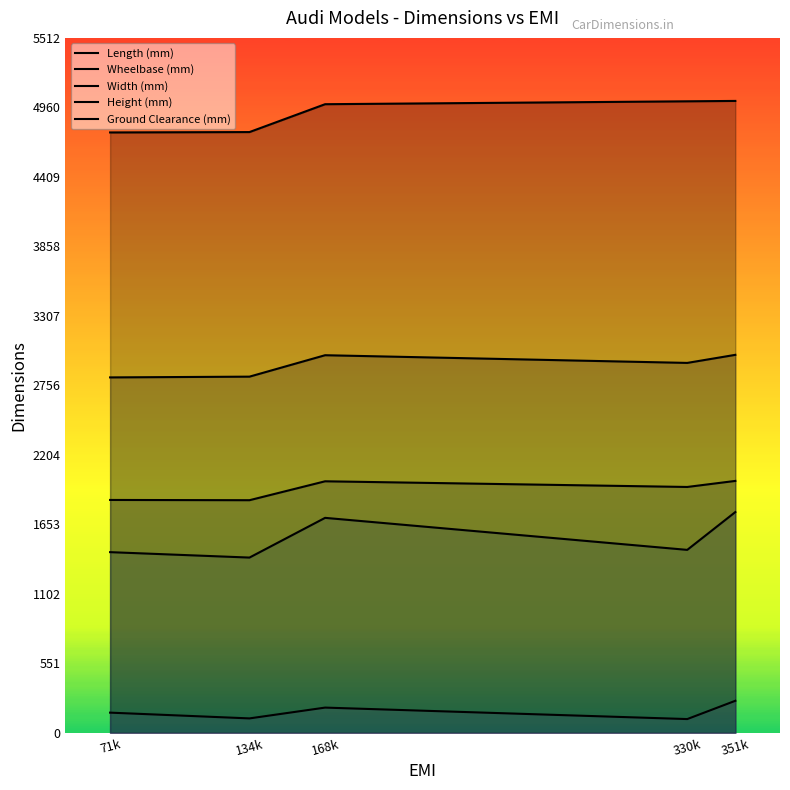

What is the greatest value displayed?

5012.0